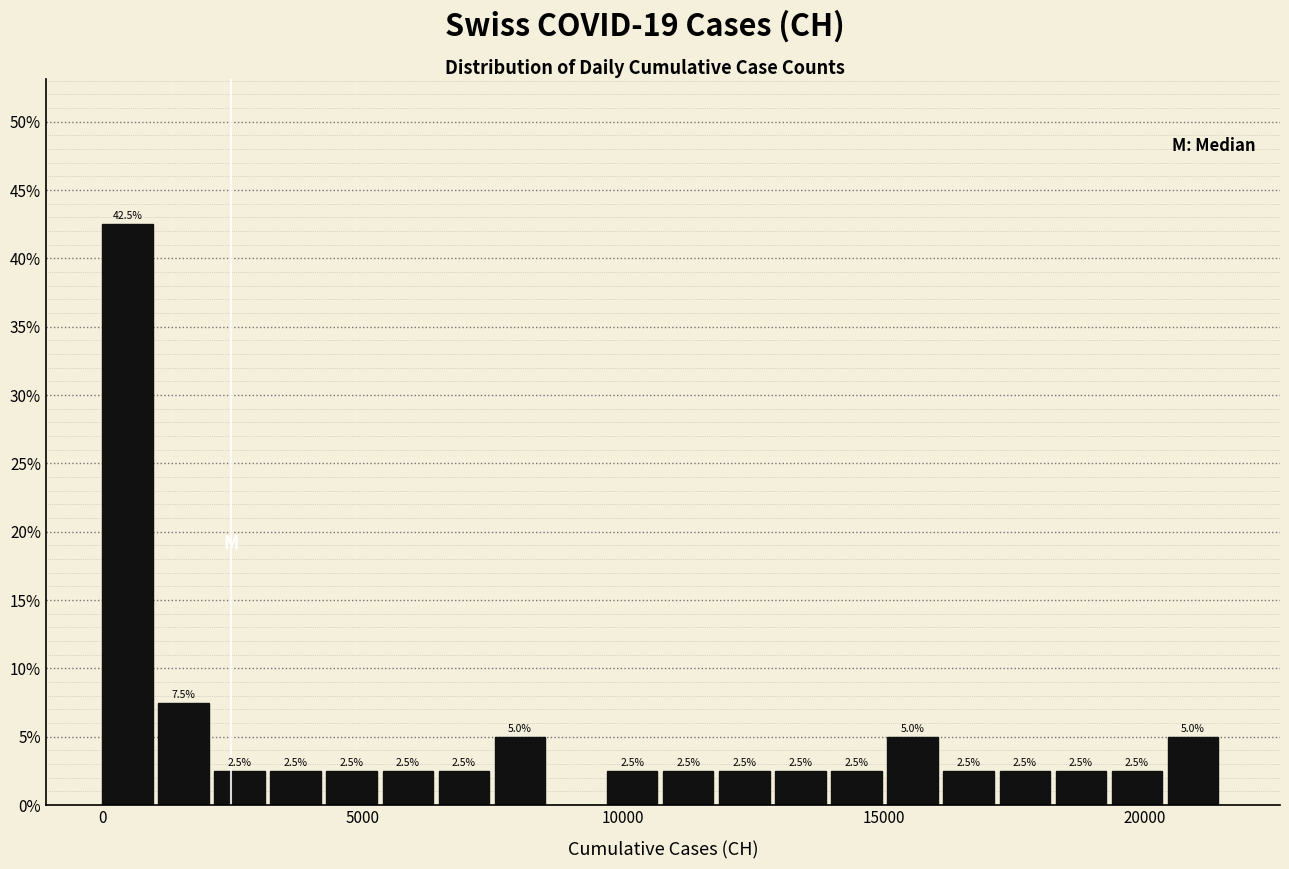

Read against the x-axis, roughly where is the centre of the tallest bar?

500